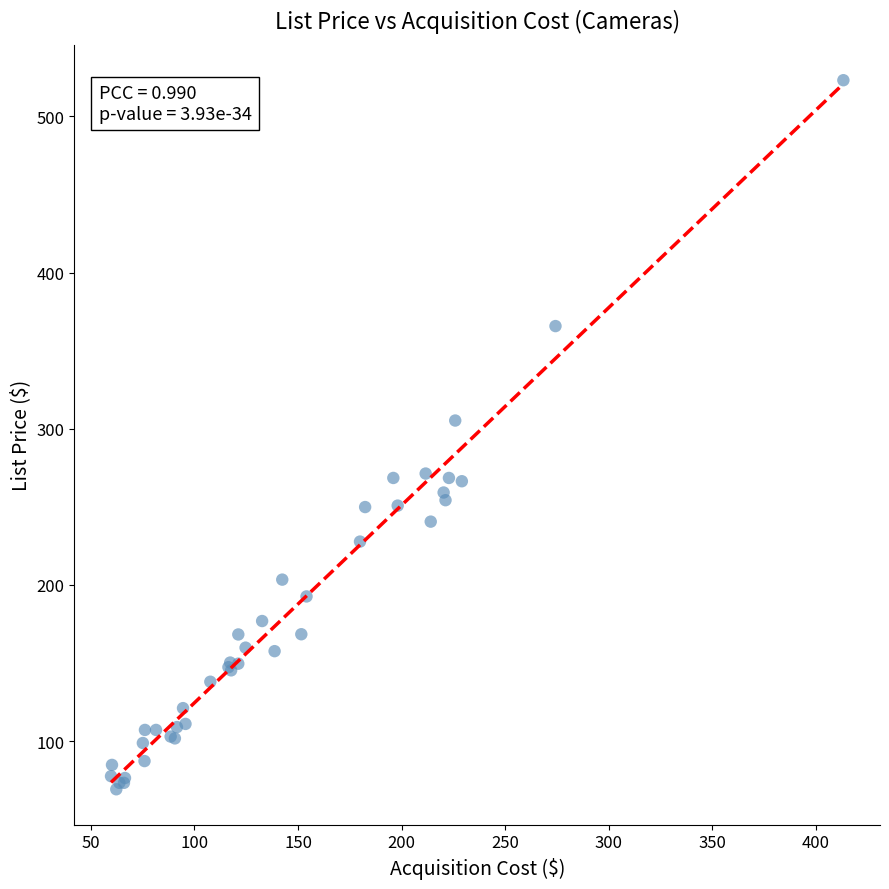

What Y value in the scatter plot is closest to 296?

305.3